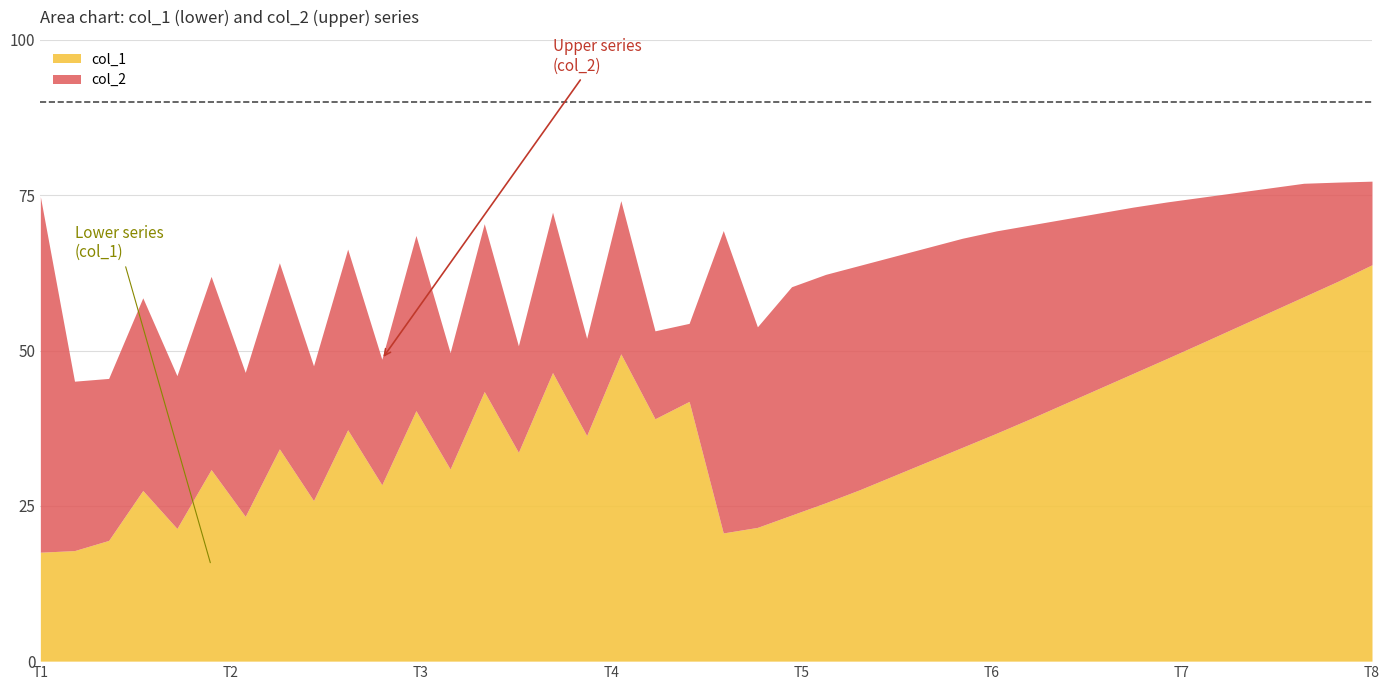

Which category has the highest value in the col_1 series?

T8